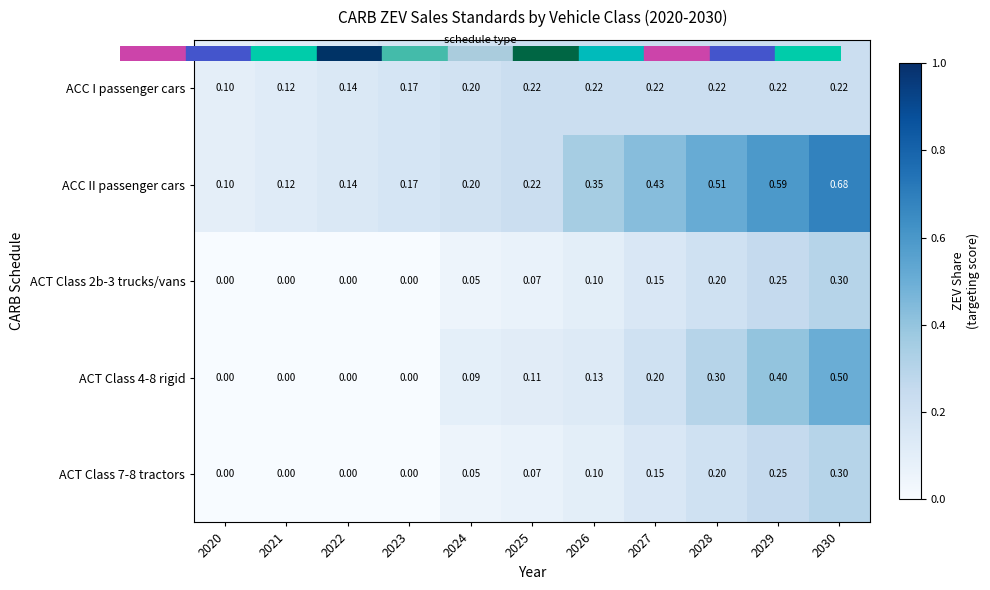

Which series has the largest total across all categories?

ACC II passenger cars